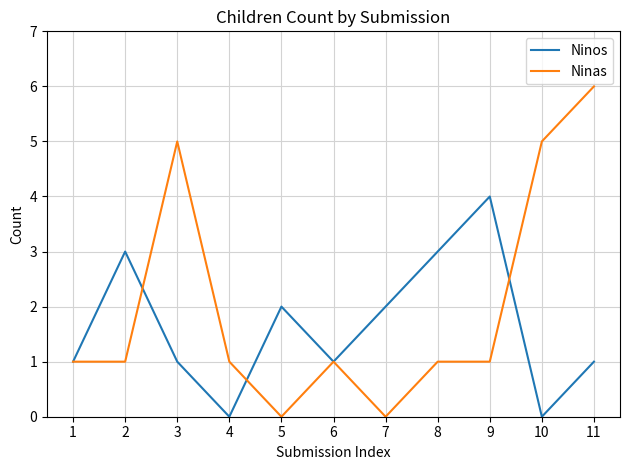

Rank the series by their maximum value, from highest to lowest.

Ninas, Ninos